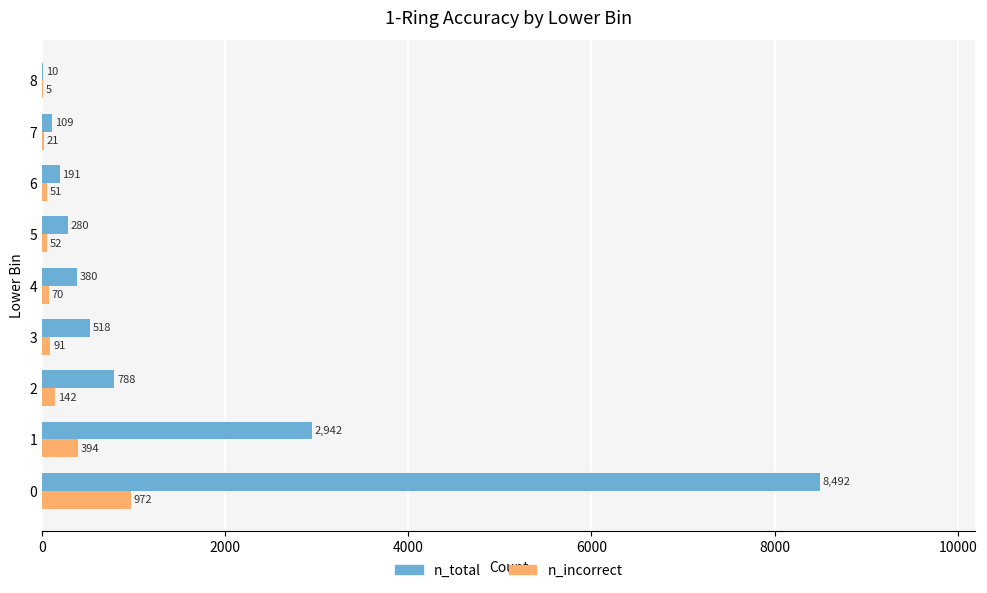

Read the n_incorrect value at 6, to the nearest 100.

100